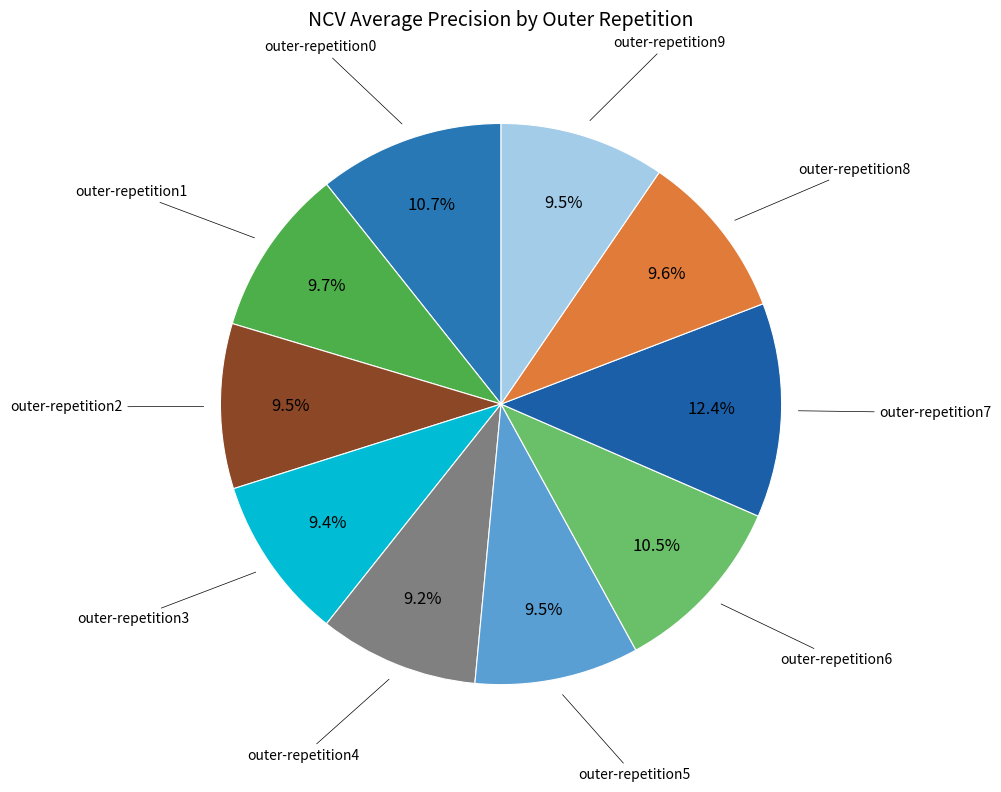

To the nearest percent, what is the average slice percentage?

10%